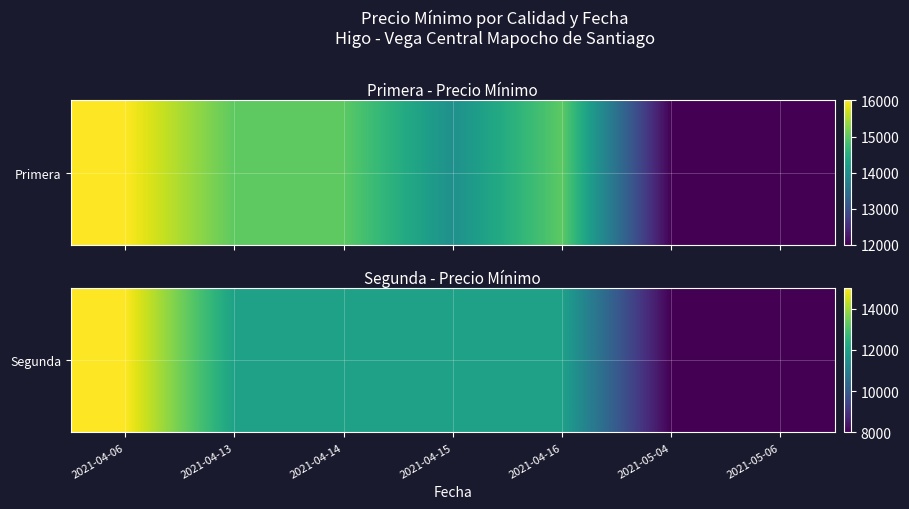

What is the sum of the values at 2021-04-13 and 2021-04-14?

24000